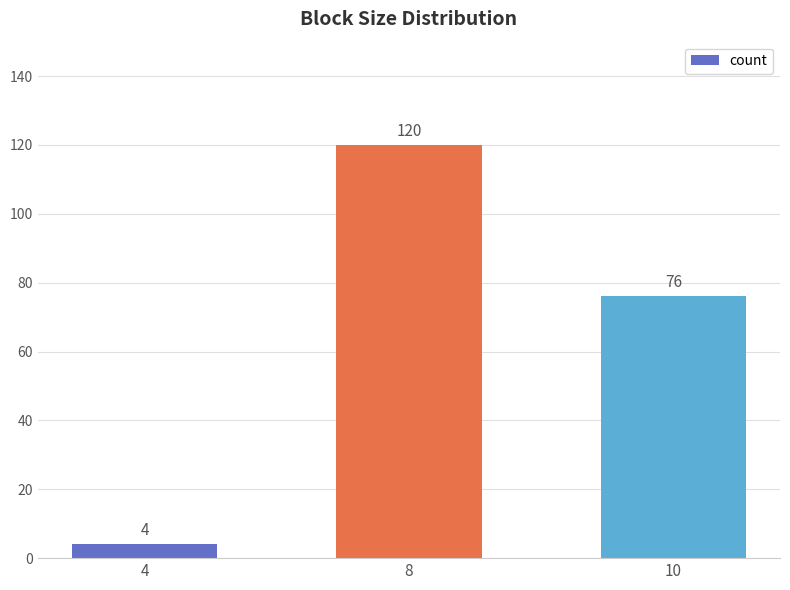

What is the sum of all values?

200